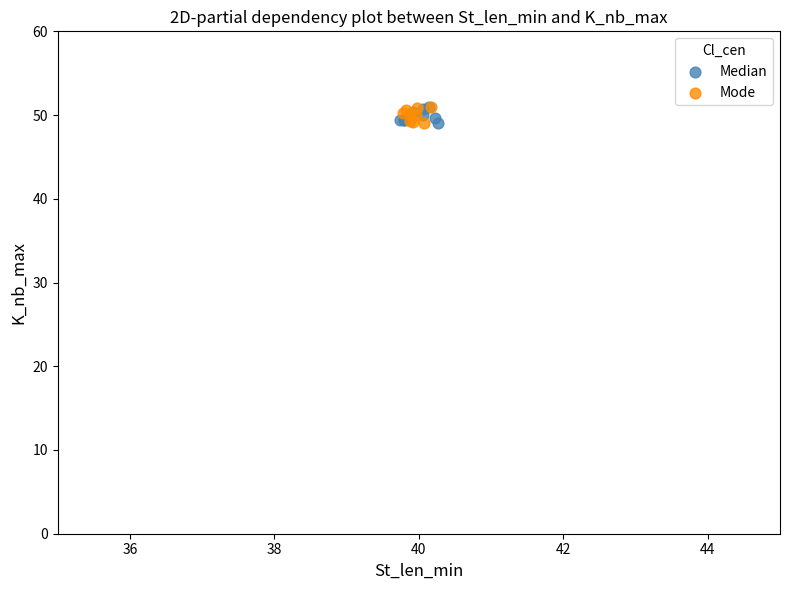

What are all the series names shown in the legend?

Median, Mode